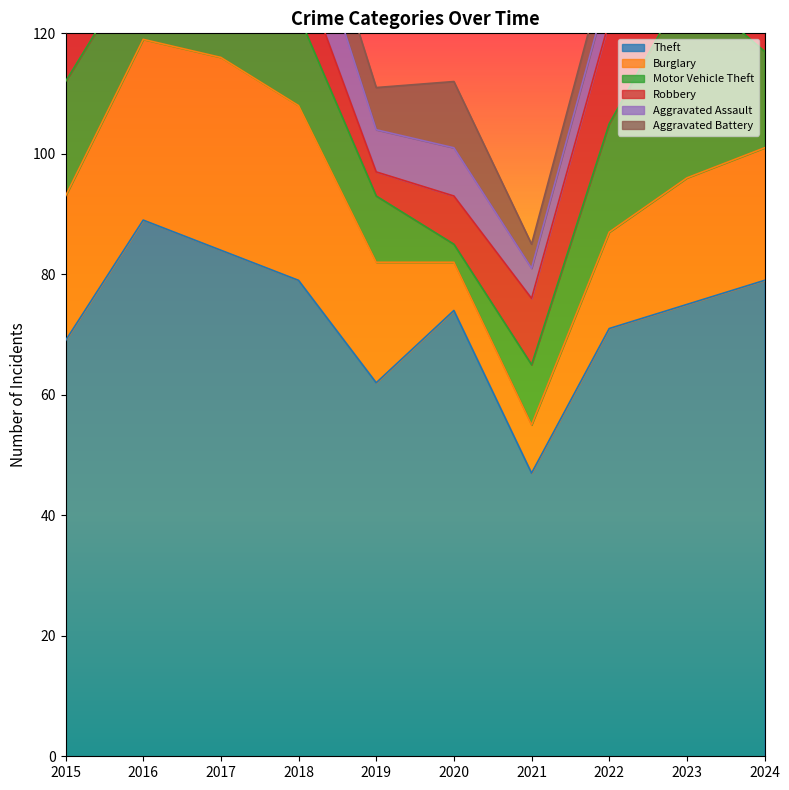

What is the difference between the maximum and minimum values in the Aggravated Assault series?

10